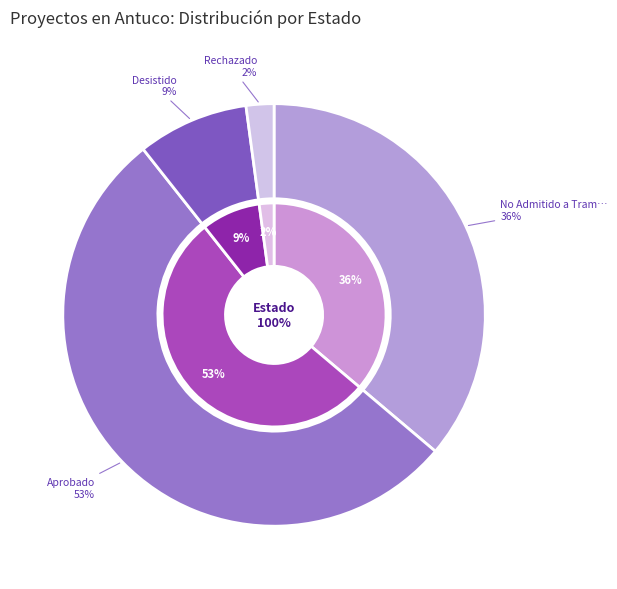

Is it true that Rechazado is 11% of the pie?

False